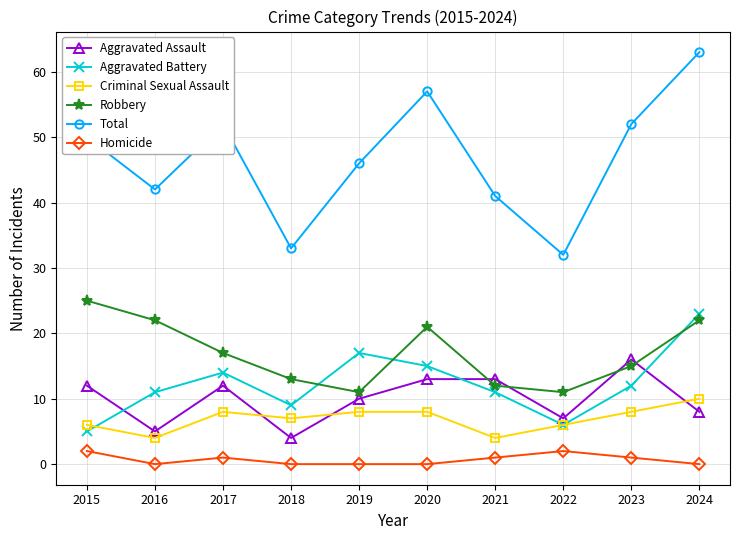

At which label does Aggravated Battery reach its peak?

2024